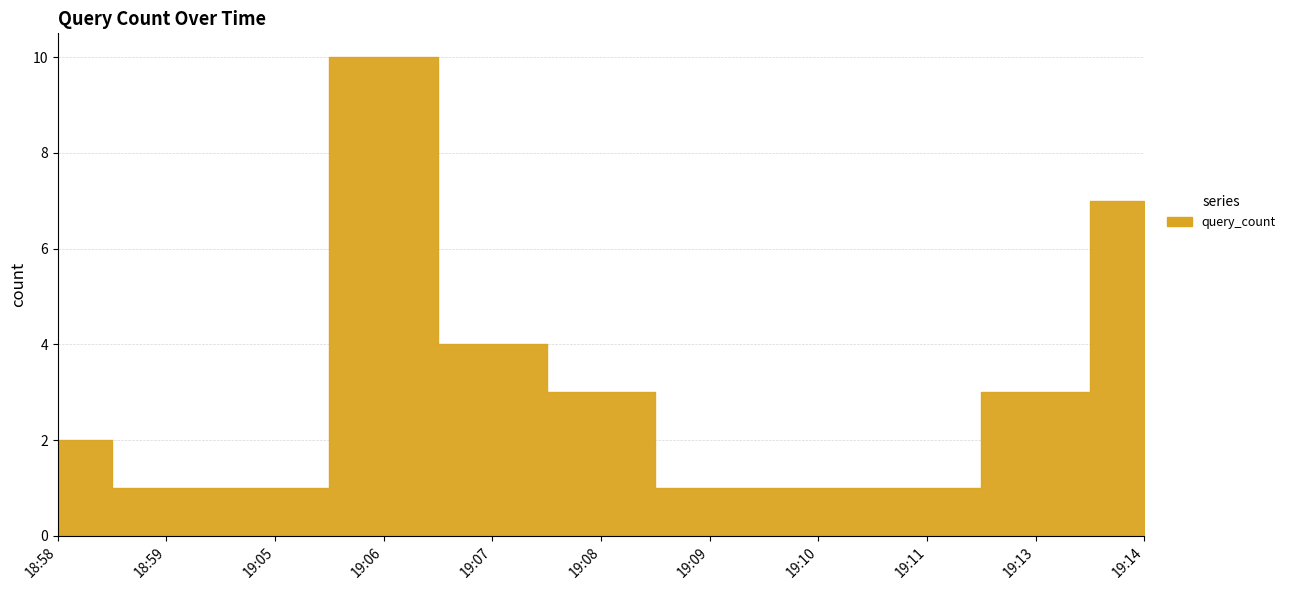

What is the change in value from 19:08 to 19:10?

-2